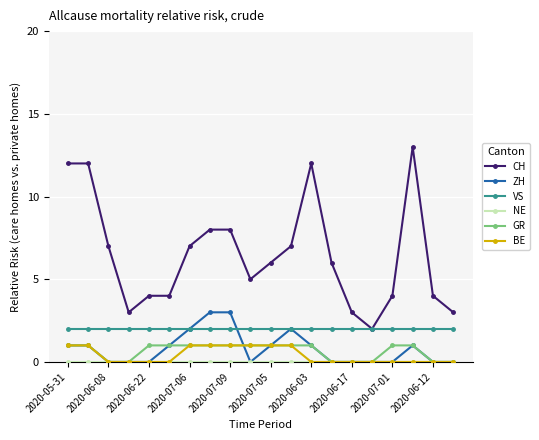

What is the maximum value shown in the chart?

13